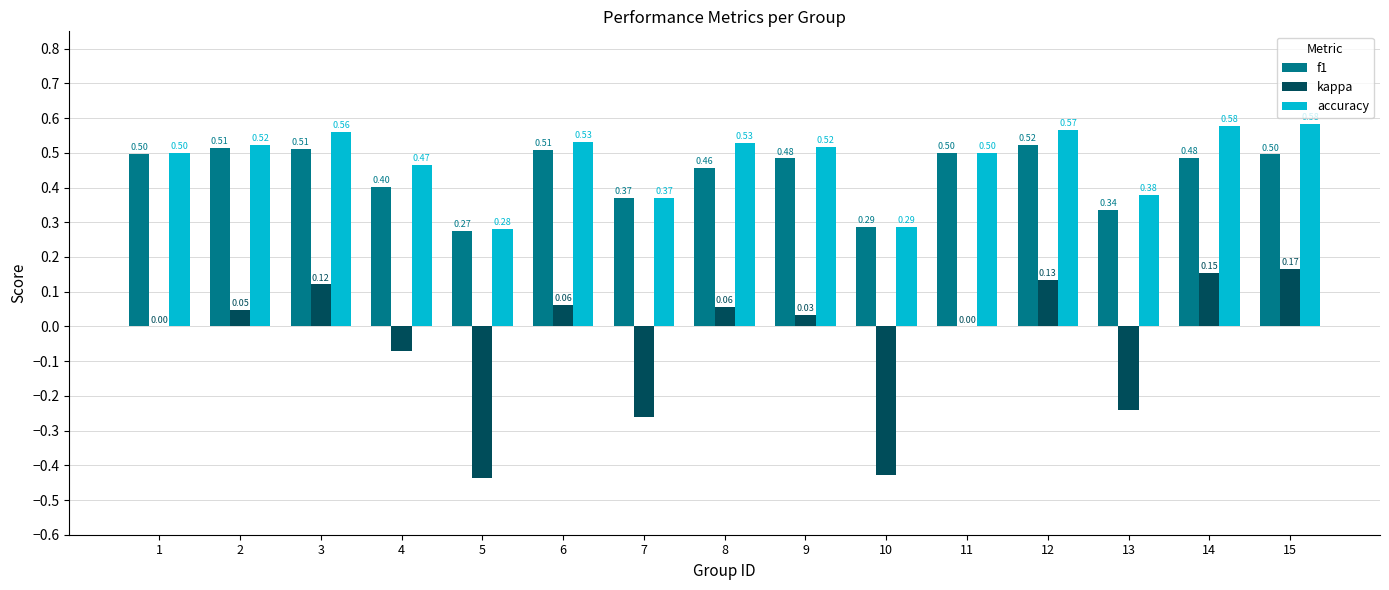

What is the total value across all series at 1?

1.0